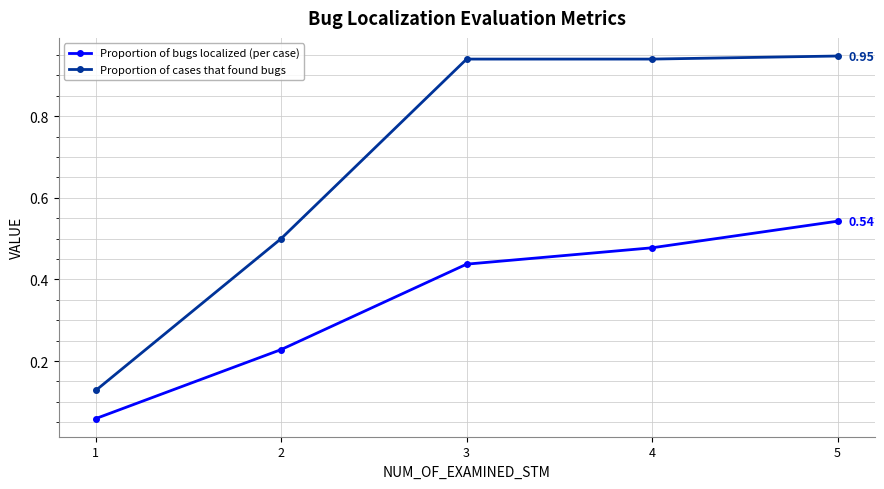

What is the sum of all Proportion of bugs localized (per case) values?

1.7